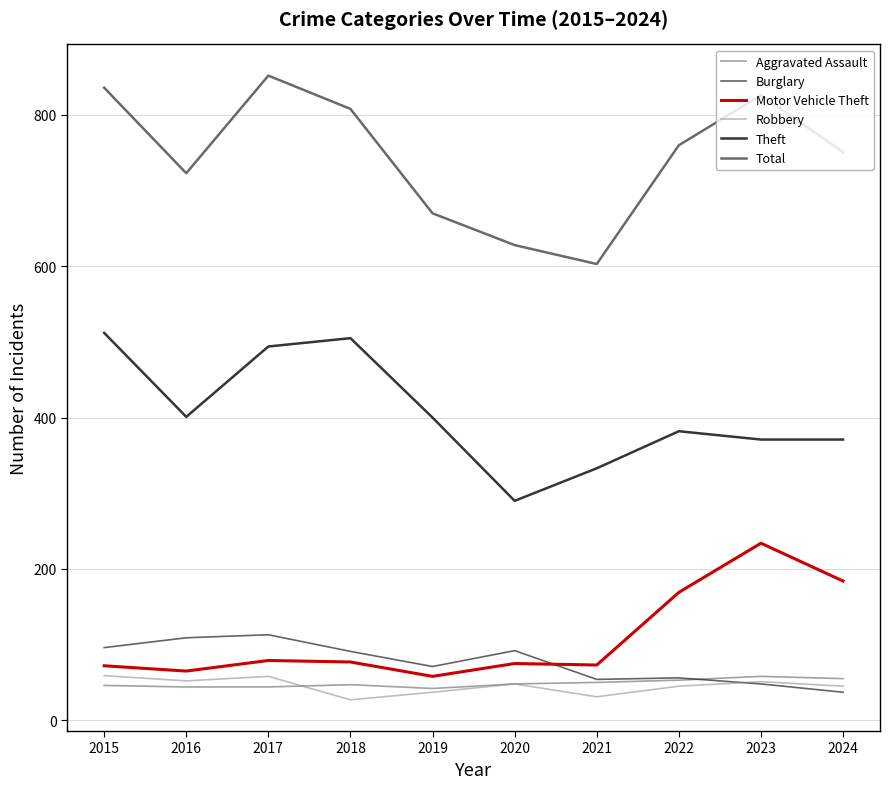

What is the sum of the Theft values at 2015 and 2016?

913